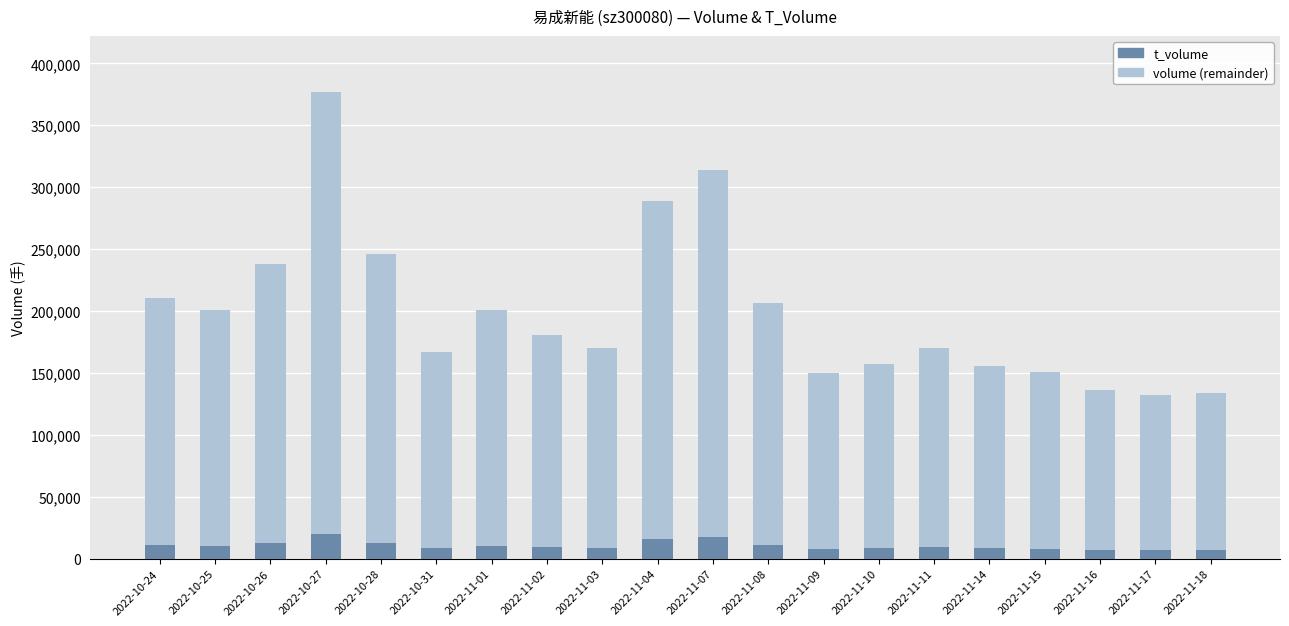

What is the total value across all series at 2022-10-26?

238217